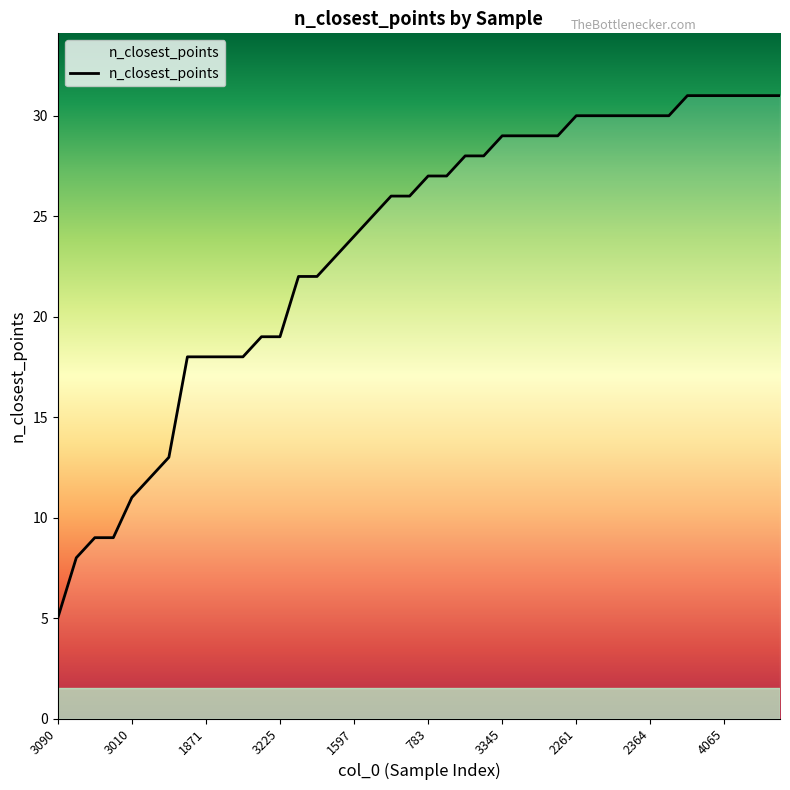

What is the smallest value displayed?

5